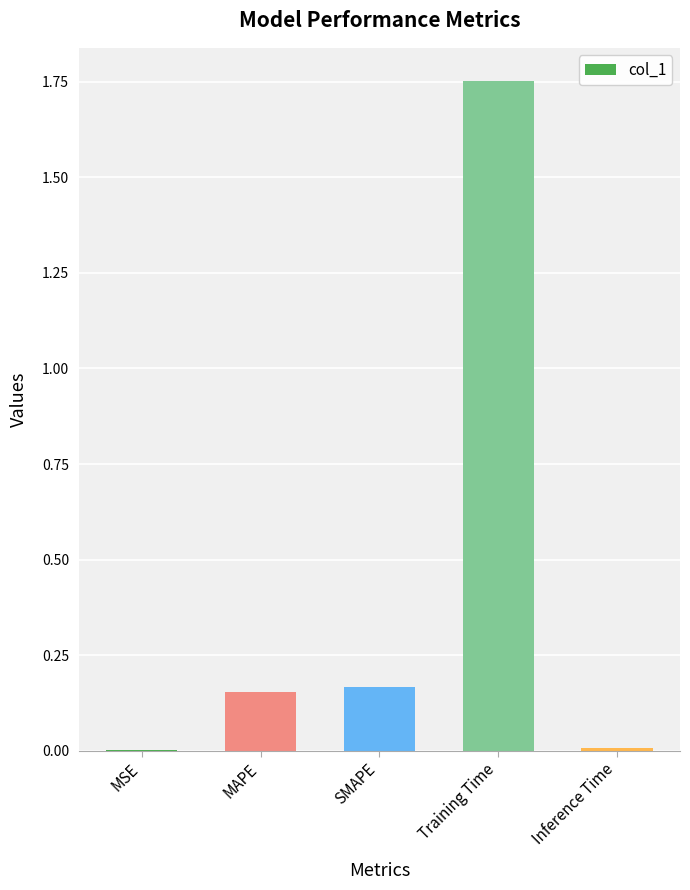

Which has a higher value, SMAPE or MSE?

SMAPE